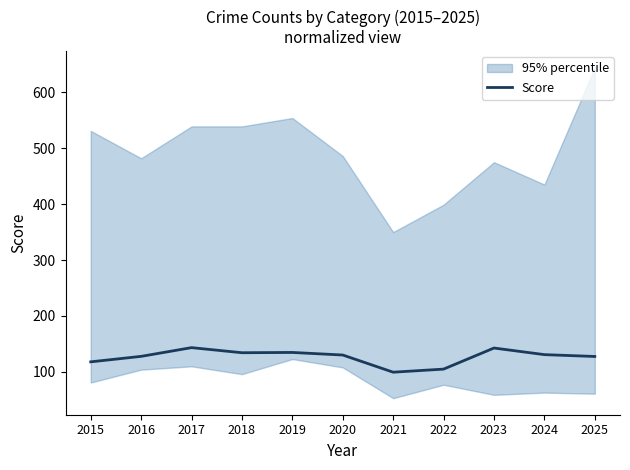

Reading left to right, list all the values displayed in this chart.

2015=118.0	2016=127.8	2017=143.4	2018=134.3	2019=134.8	2020=130.2	2021=99.5	2022=105.0	2023=142.7	2024=130.9	2025=127.6